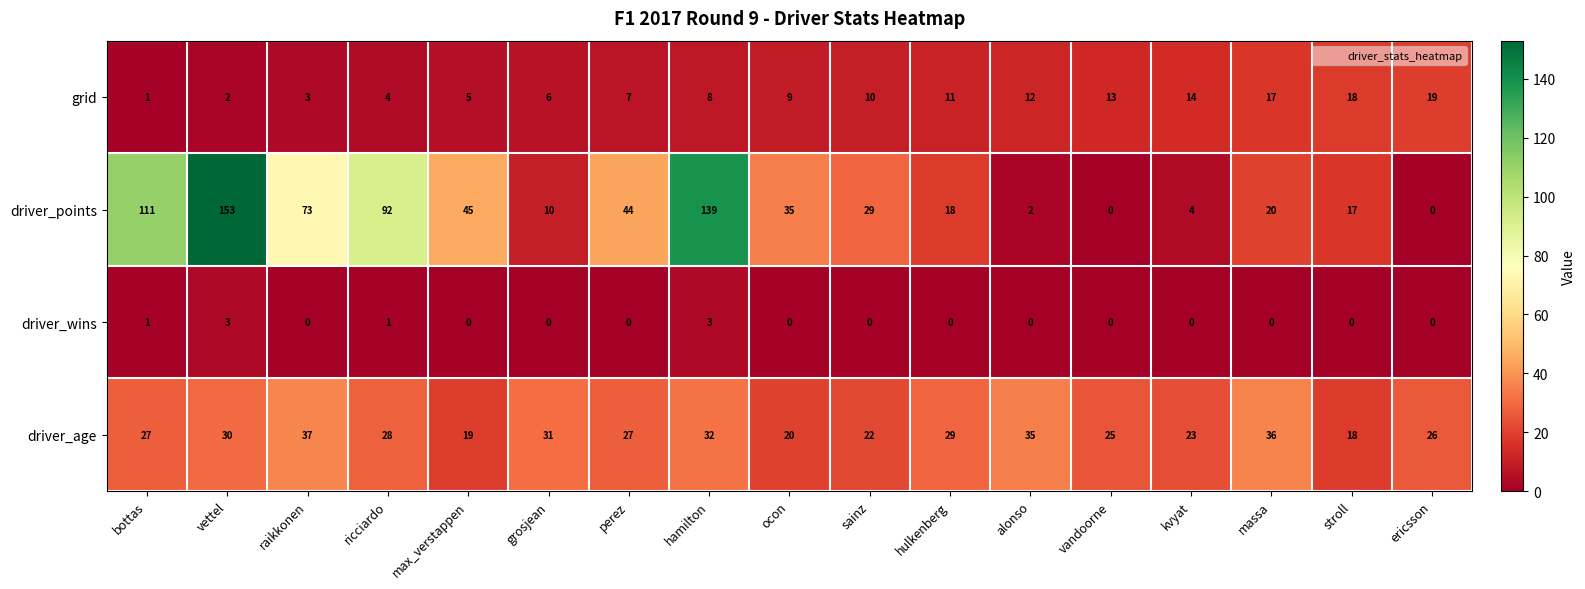

How many data points does each series have?

17